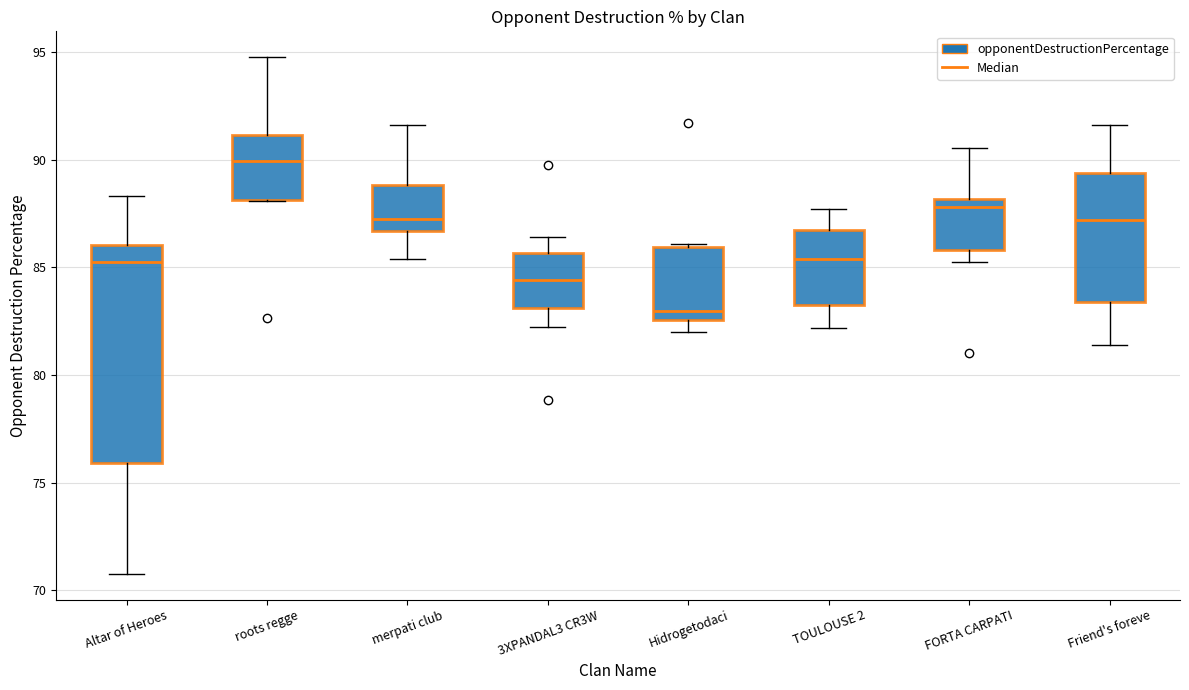

Where is the lower edge of the box for roots regge on the y-axis? The values are not printed on the chart, so give them approximately, as read against the axis.

88.0